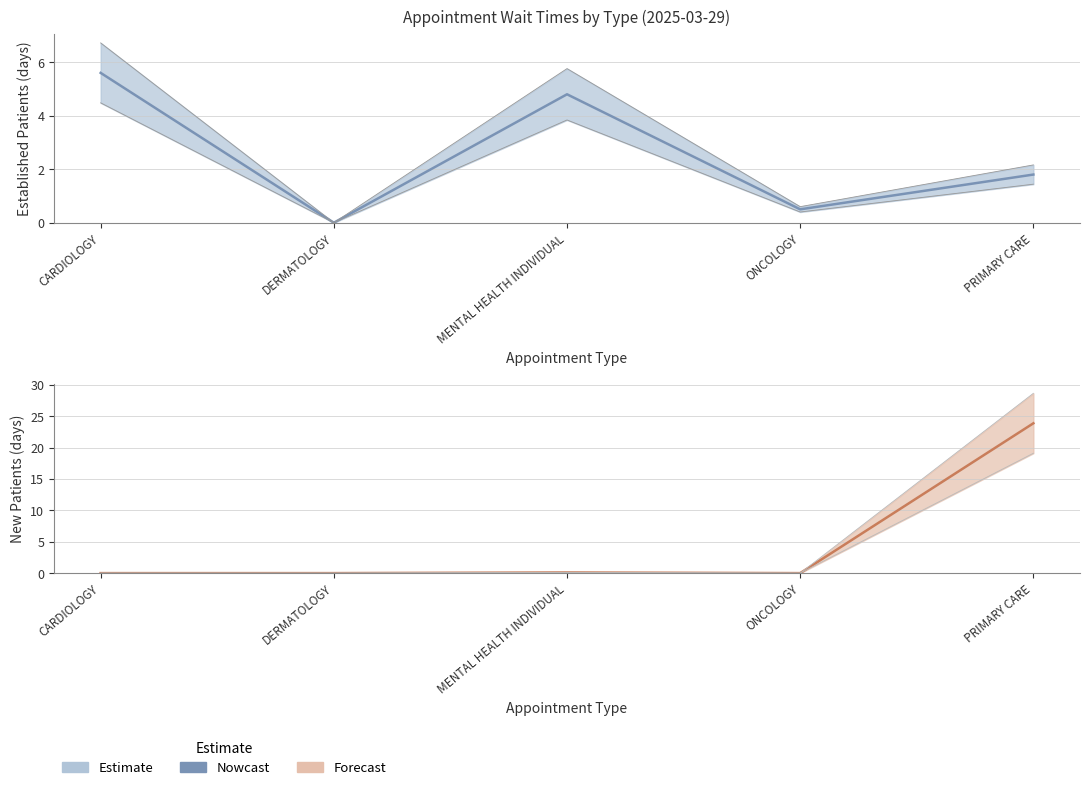

Rank the series by their average value, from highest to lowest.

Forecast, Nowcast